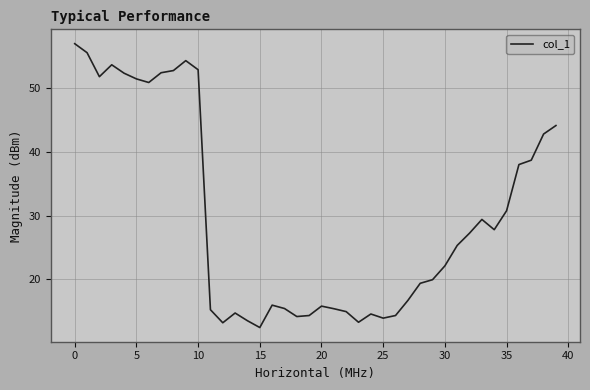

What is the greatest value displayed?

57.0